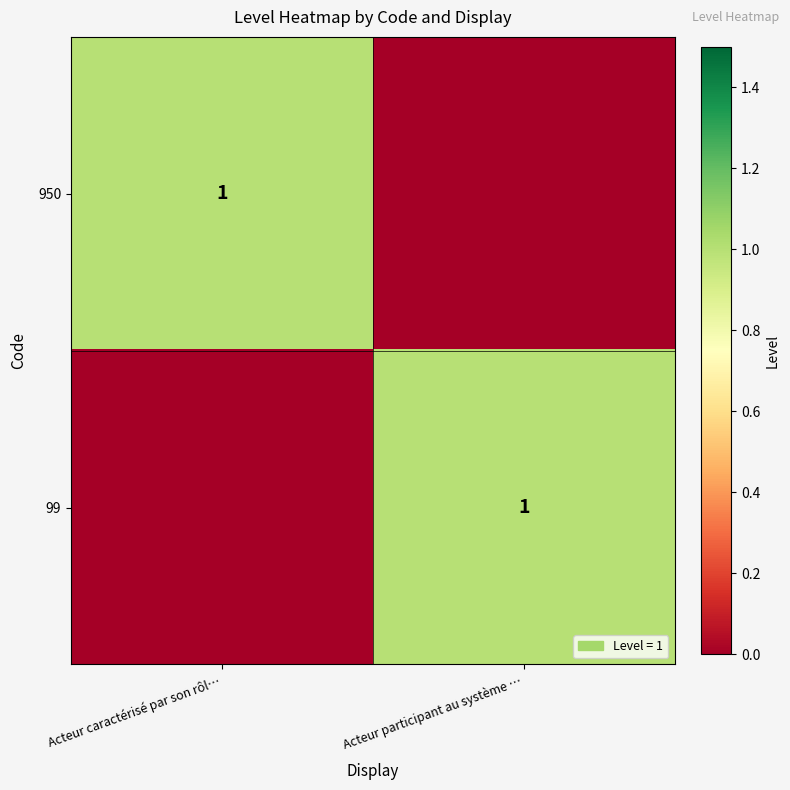

True or false: 950 has a value of 1 at Acteur caractérisé par son rôl….

True